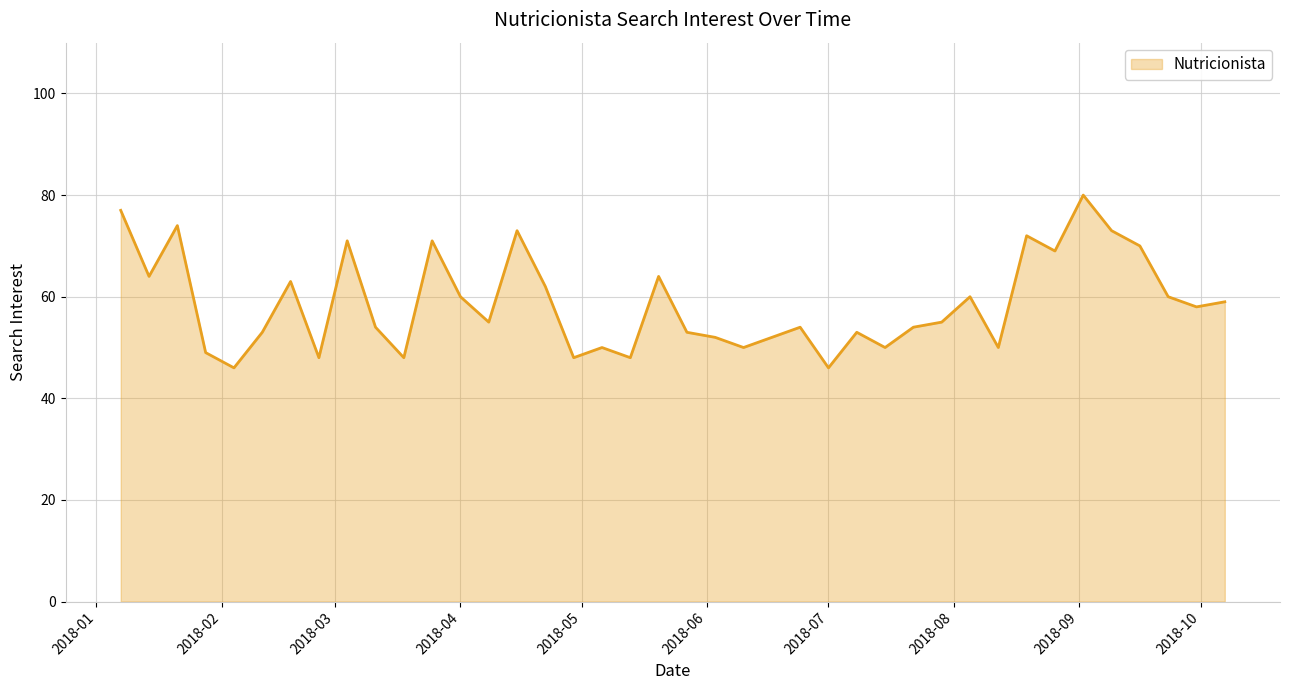

What is the smallest value displayed?

46